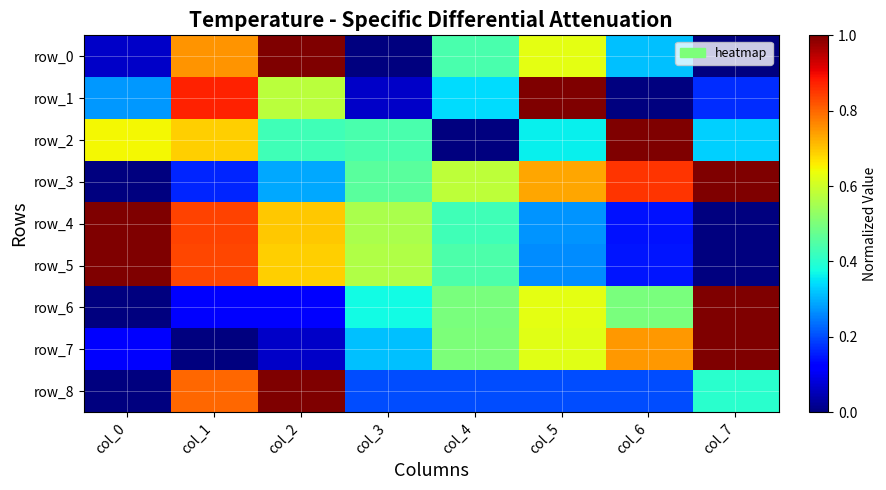

Count the row_2 values in the range 0 to 1.

8